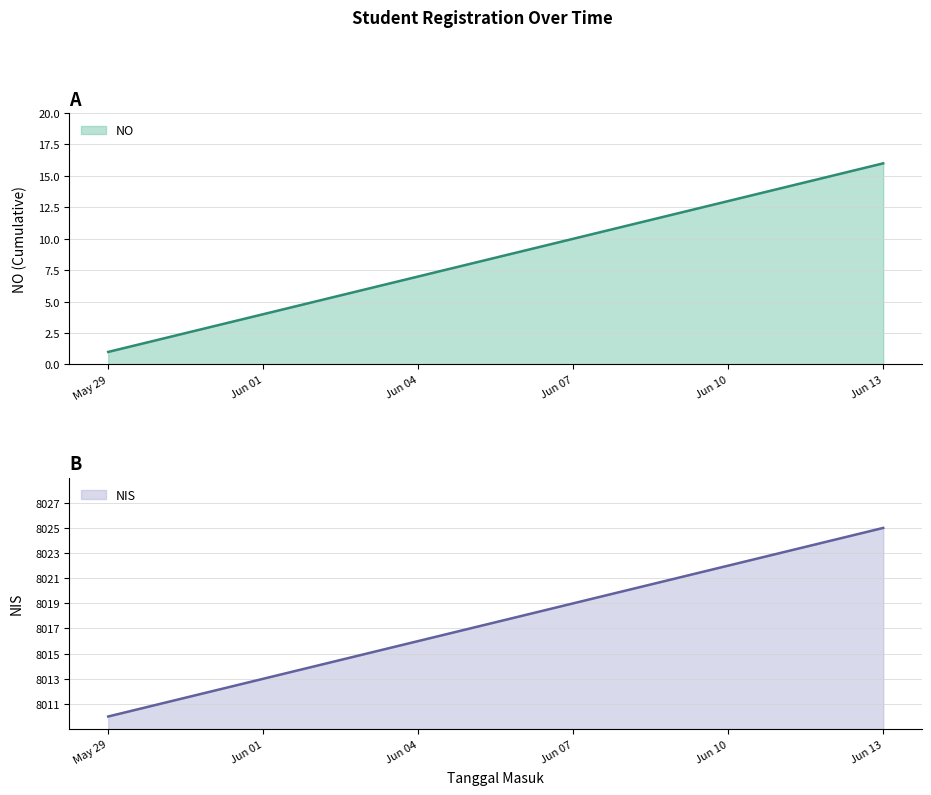

Which category has the lowest value in the NO series?

May 29